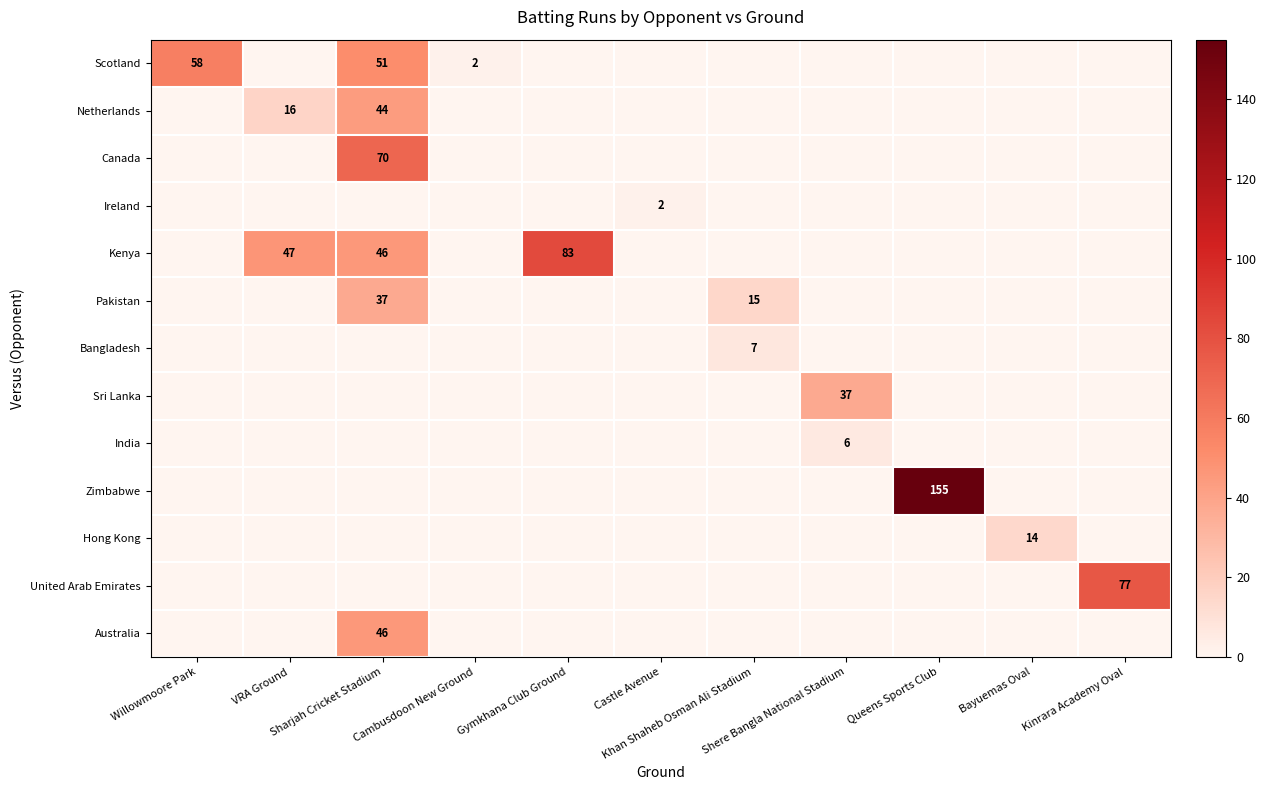

Is the value of Zimbabwe at Gymkhana Club Ground greater than the value of Canada at Willowmoore Park?

No